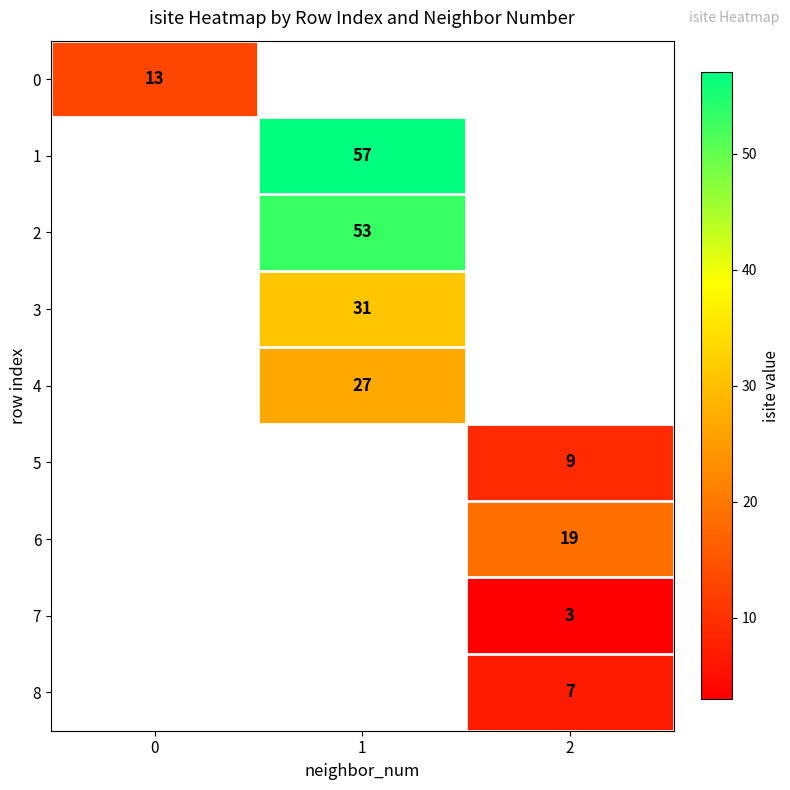

Count the number of data series in this chart.

9